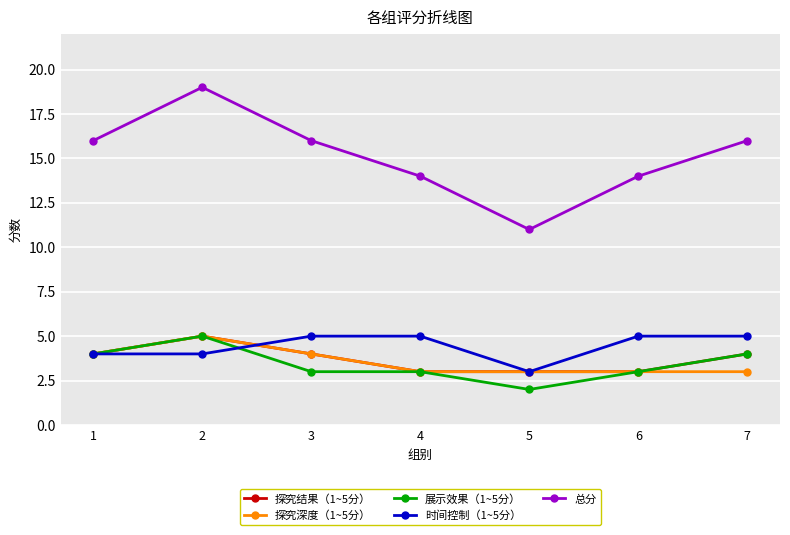

True or false: 时间控制（1~5分） has more than 2 points higher than both neighbors.

False